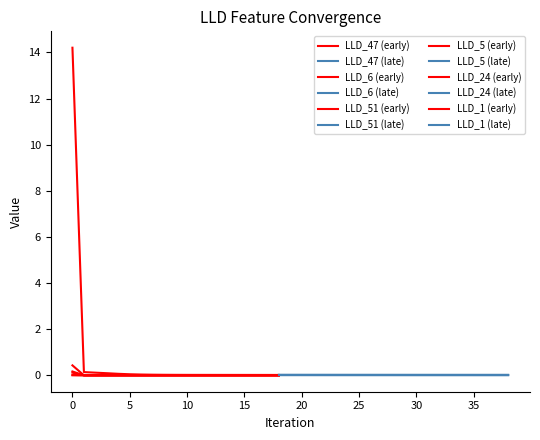

How many intersections are there between LLD_24 and LLD_51?

2